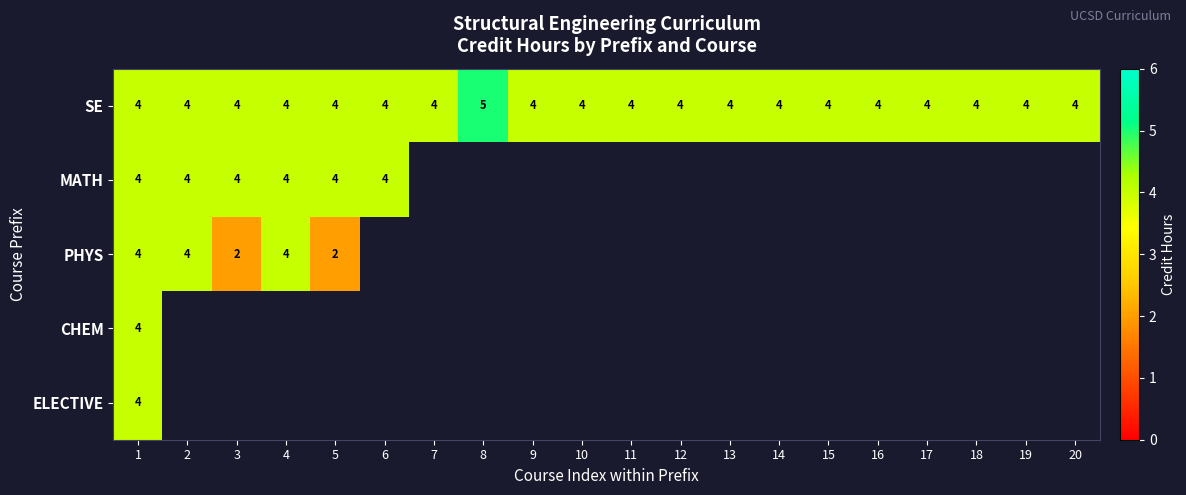

True or false: SE has a value of 4 at 10.

True